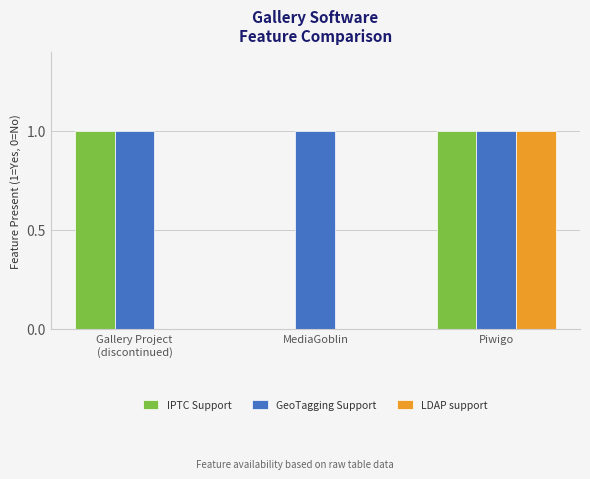

The LDAP support series shows 0 at Gallery Project
(discontinued). True or false?

True